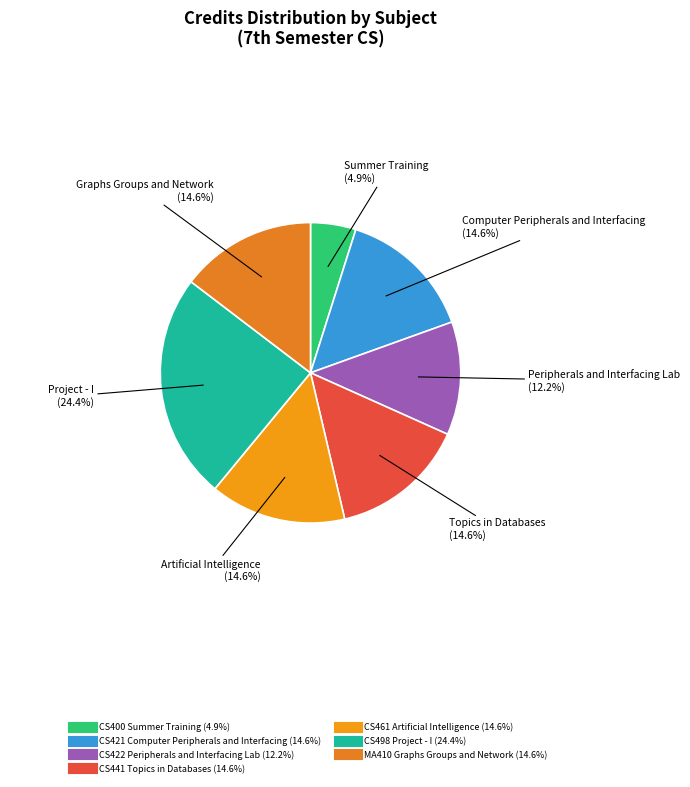

To the nearest percent, what portion does CS421 Computer Peripherals and Interfacing represent?

15%